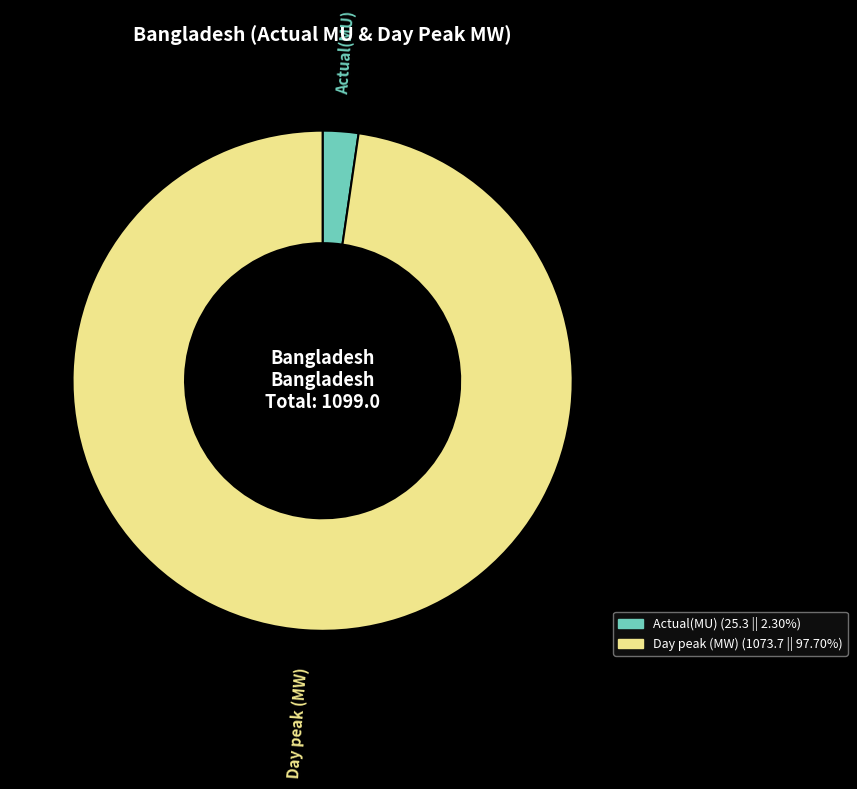

Which category has the biggest portion of the pie?

Day peak (MW)